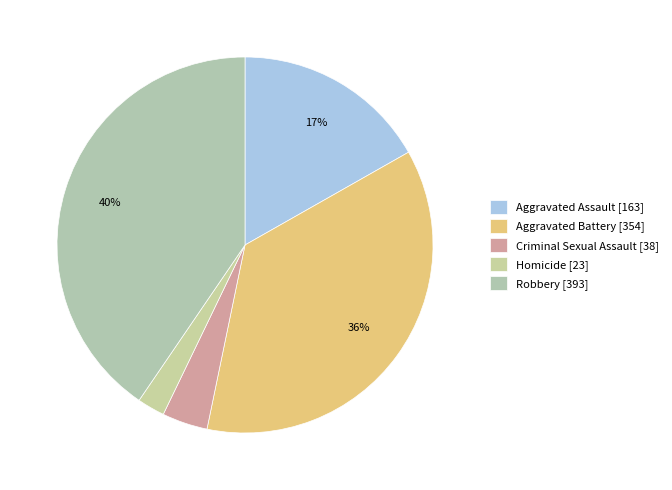

Is there a majority slice in this chart?

No